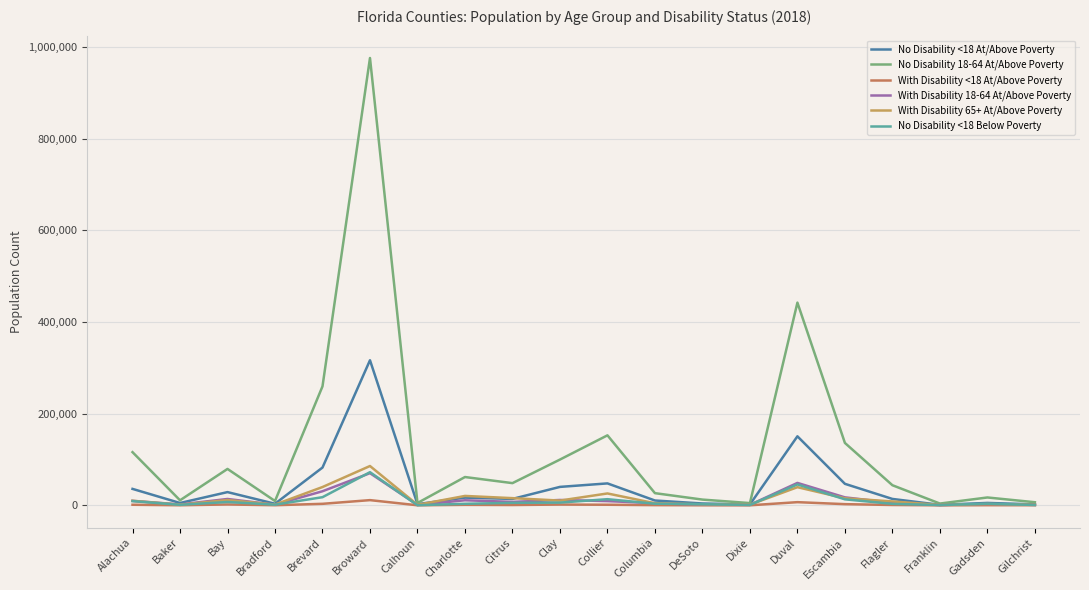

Does the chart display data point markers on the line(s)?

No